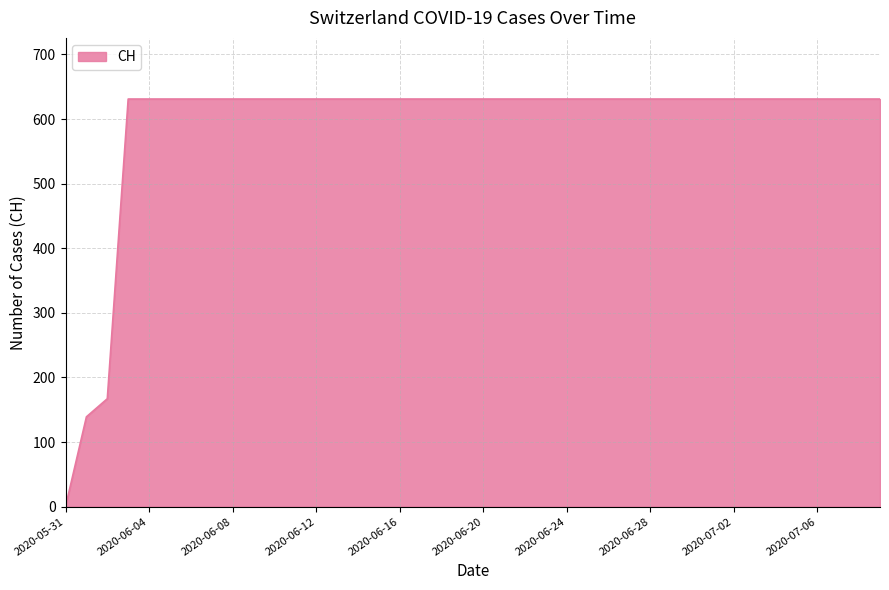

What is the difference between the maximum and minimum values?

631